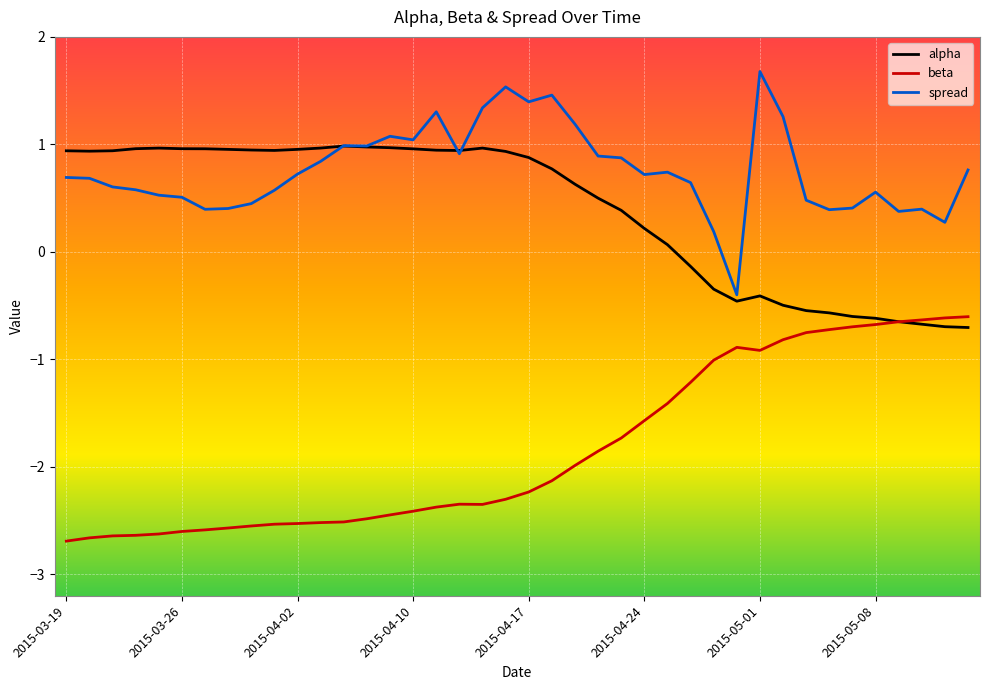

What is the sum of all beta values?

-73.5